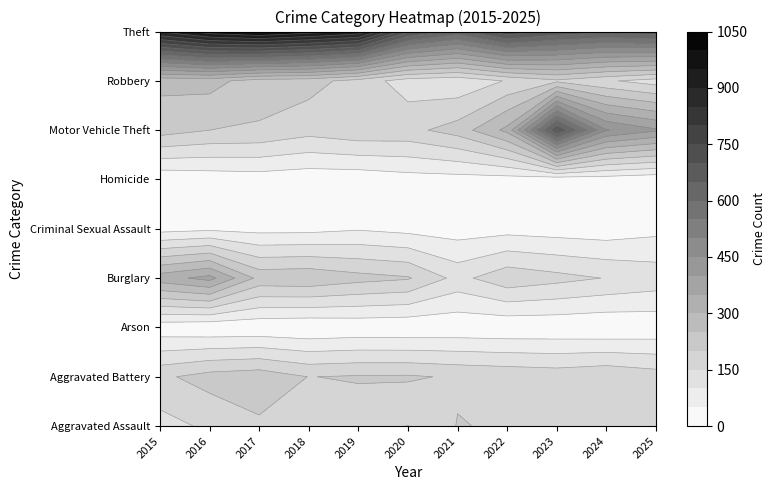

Is it true that Aggravated Battery equals 78 at 2022?

False